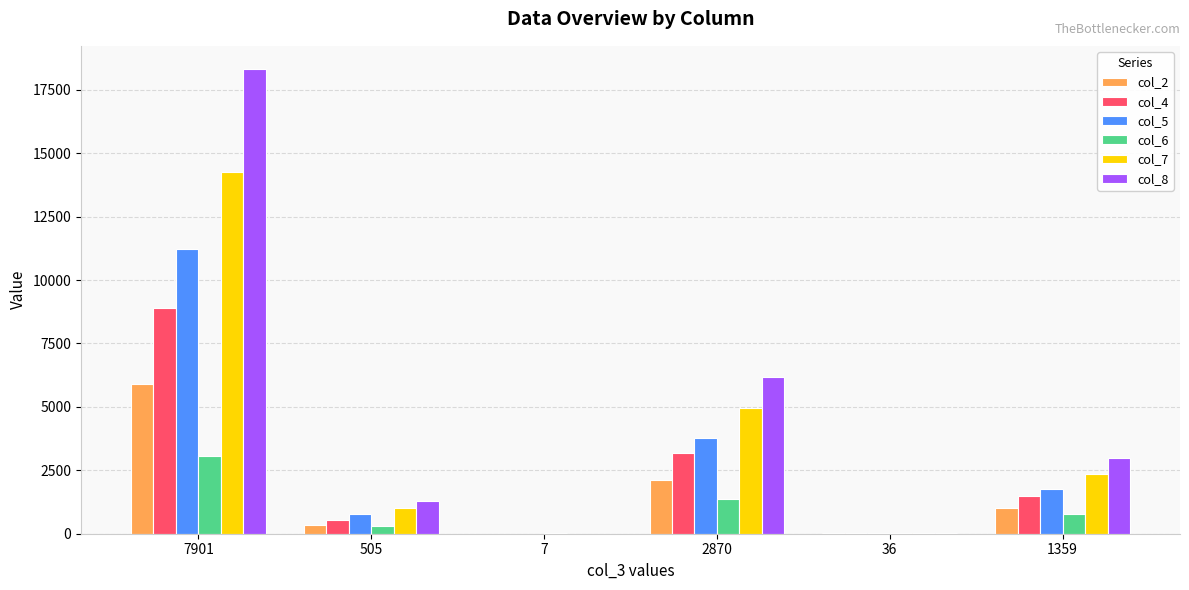

At which category is the sum across all series the highest?

7901